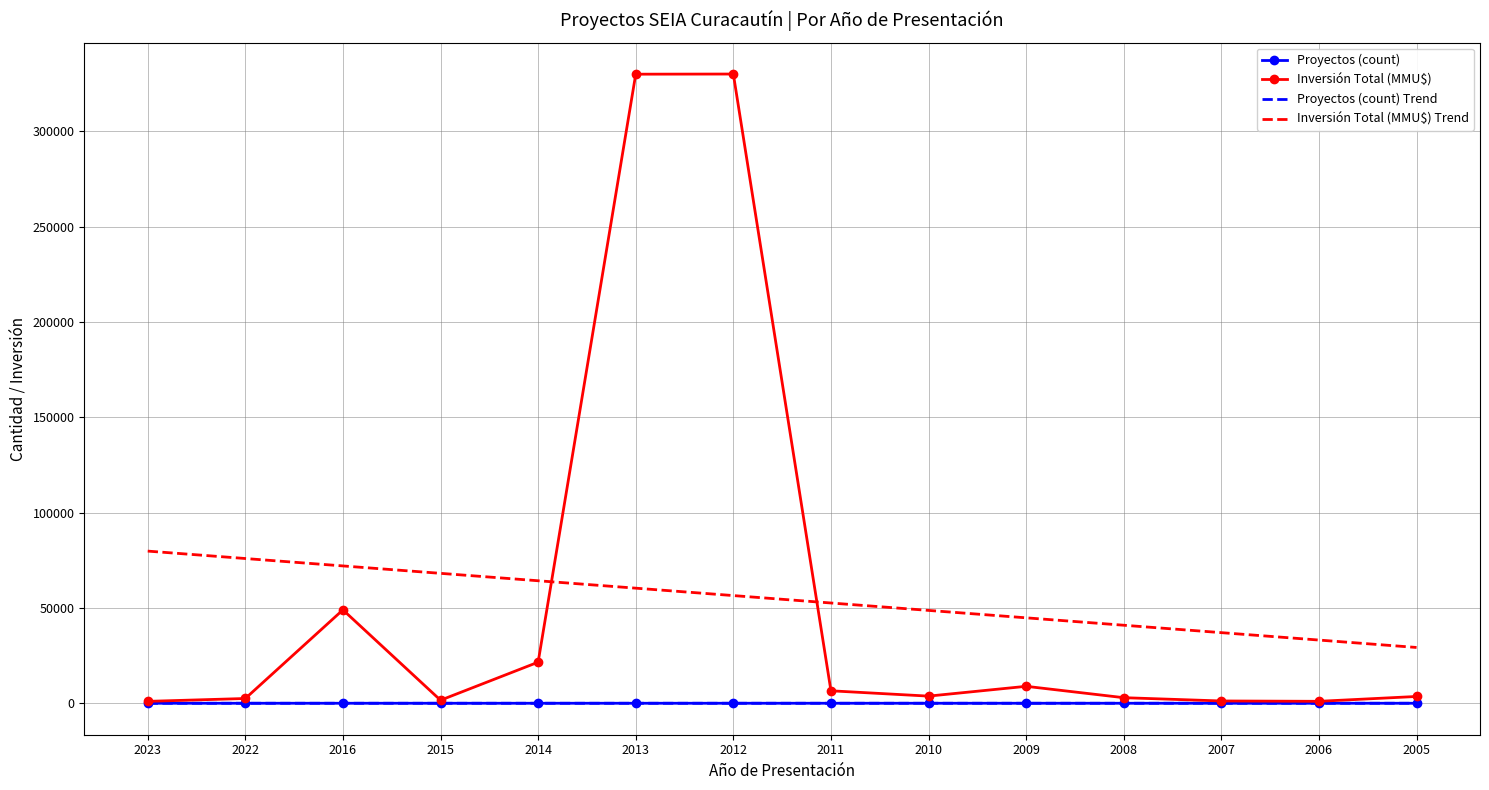

What value does the Inversión Total (MMU$) Trend series have at 2010?

48720.4